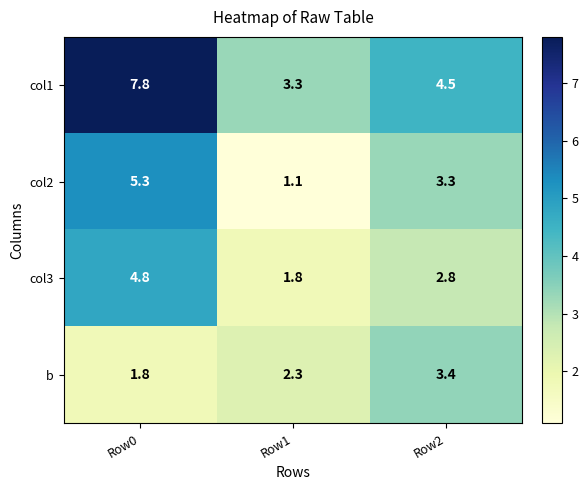

Reading left to right, what are all the values shown in this chart?

col1: Row0=7.8	Row1=3.3	Row2=4.5
col2: Row0=5.3	Row1=1.1	Row2=3.3
col3: Row0=4.8	Row1=1.8	Row2=2.8
b: Row0=1.8	Row1=2.3	Row2=3.4